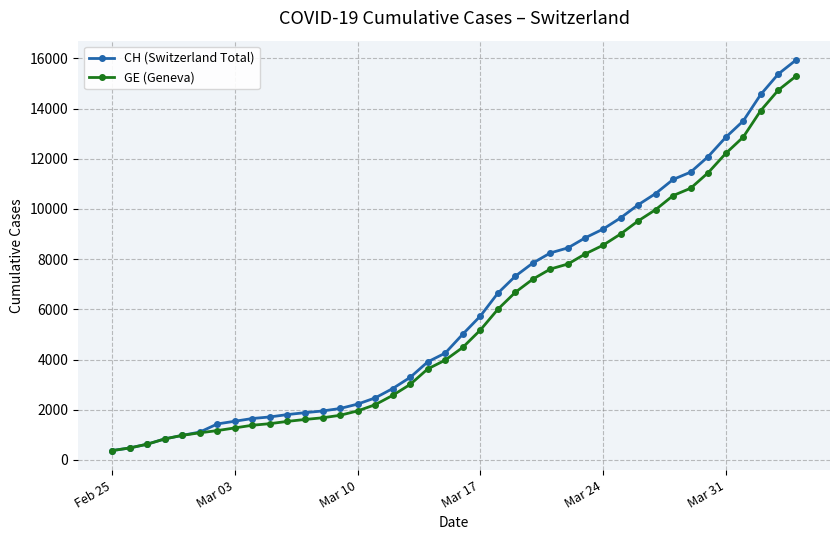

What is the greatest value displayed?

15926